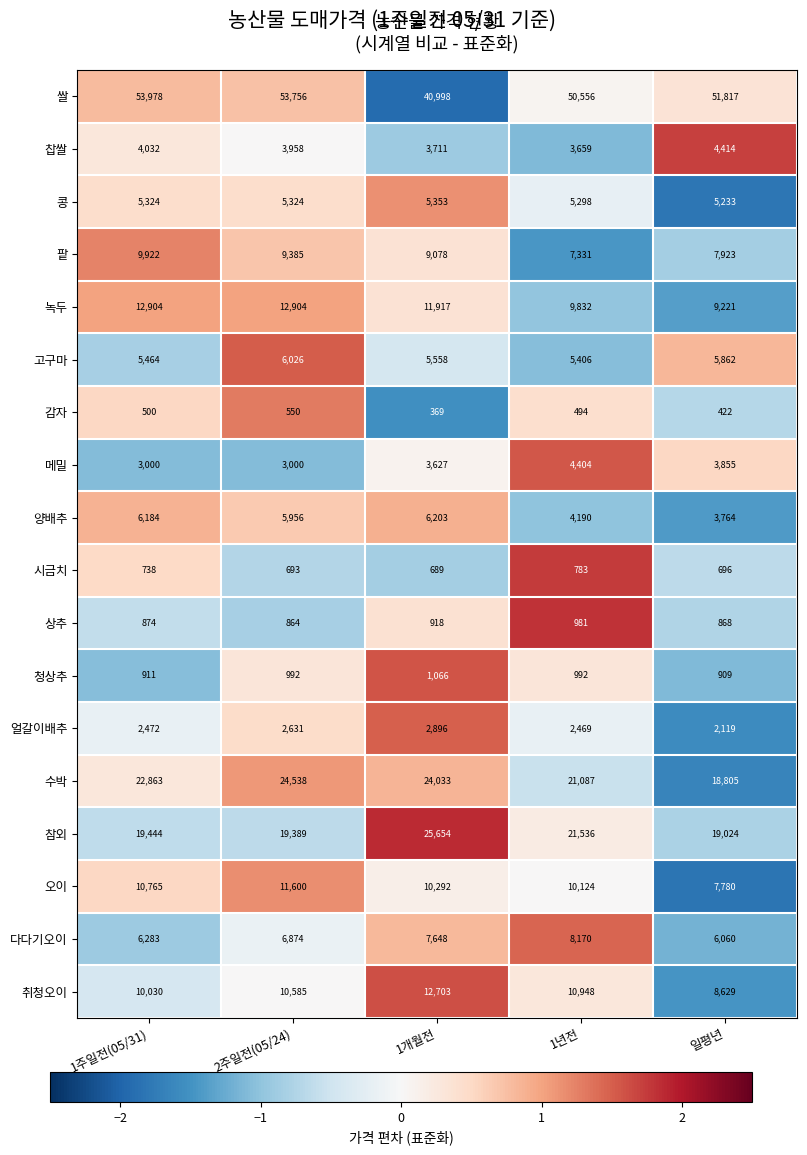

What is the spread (max minus min) of values at 일평년?

51395